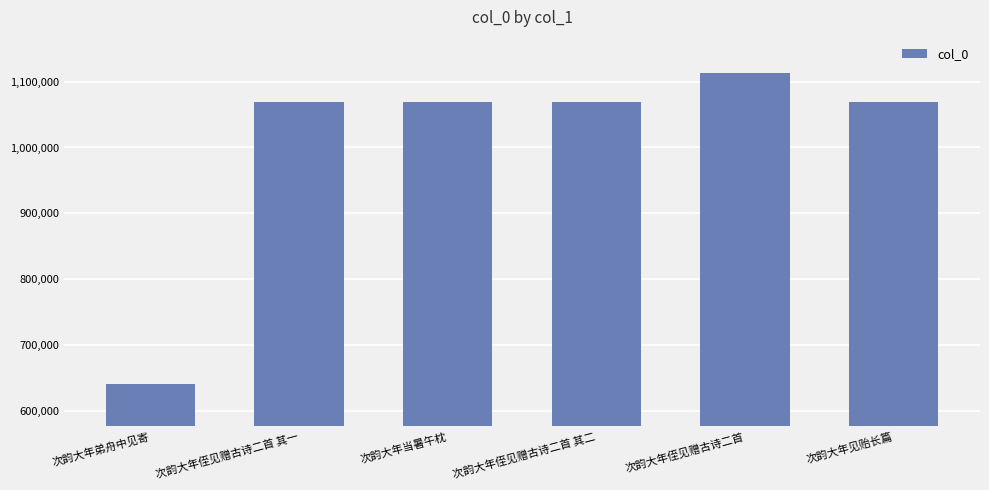

Does the chart contain any negative values?

No